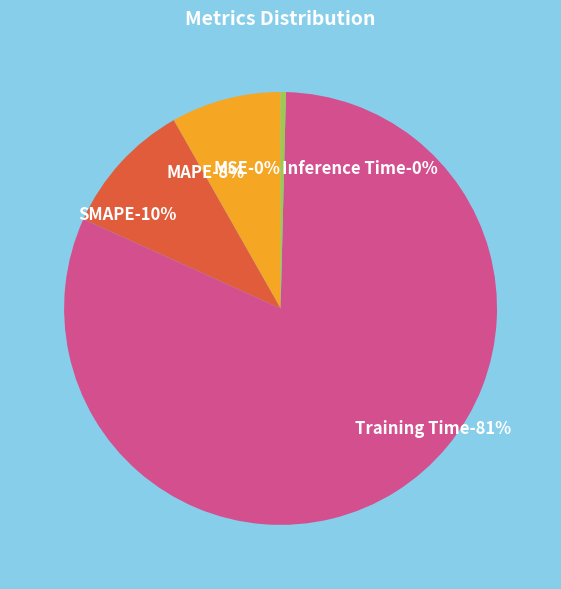

Count the number of slices in the pie.

5